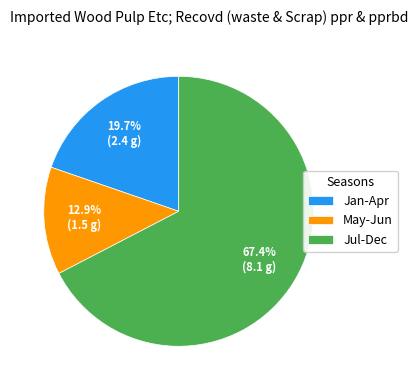

What is the smallest slice in the pie chart?

May-Jun